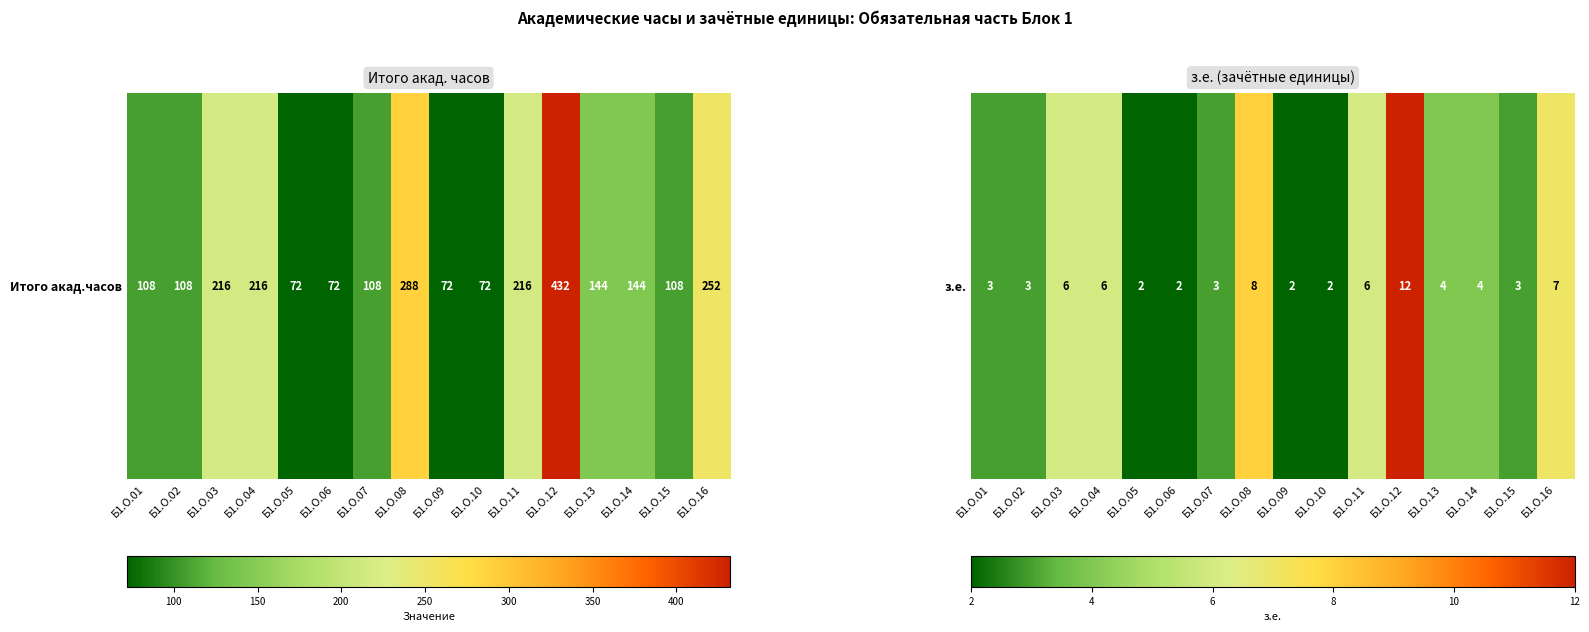

How many categories are shown in the chart?

16